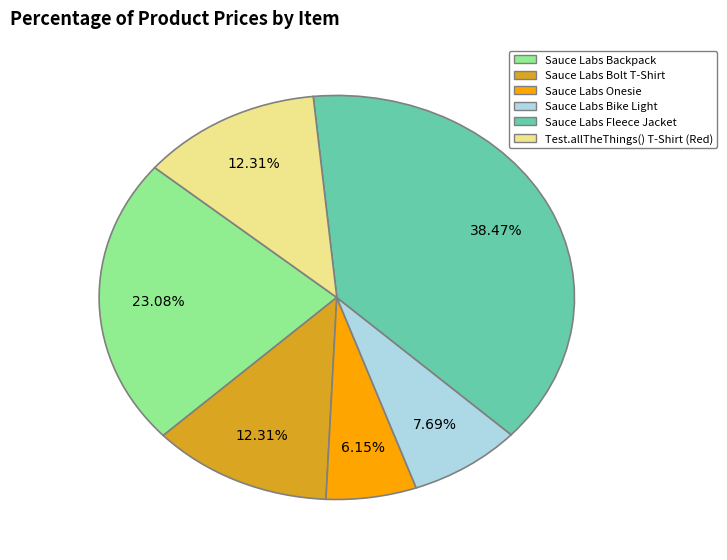

How many slices are in this pie chart?

6